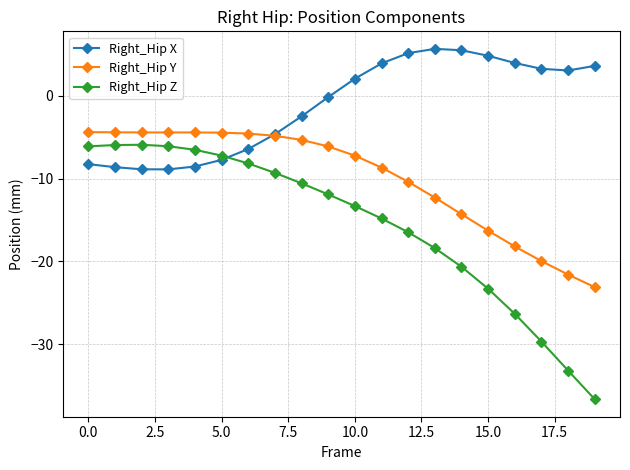

Which series has the widest spread of values?

Right_Hip Z